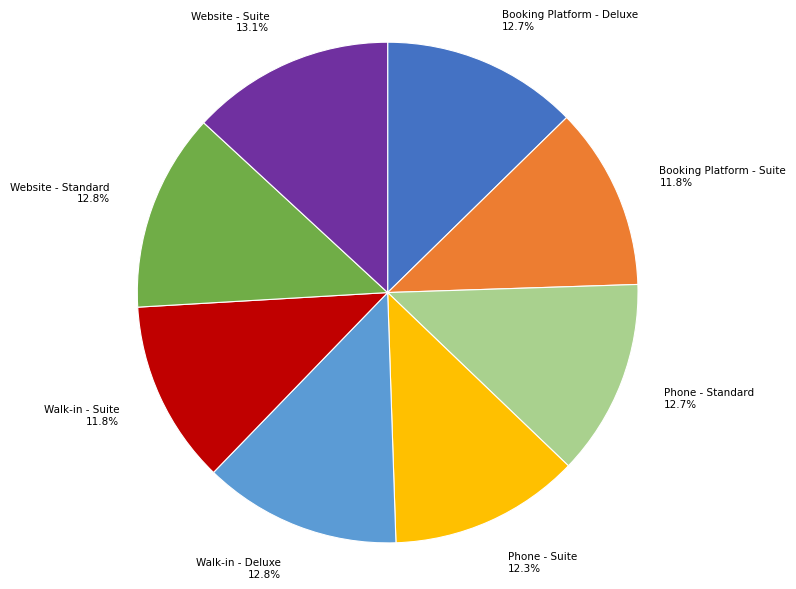

Between Booking Platform - Suite and Walk-in - Deluxe, which is larger?

Walk-in - Deluxe